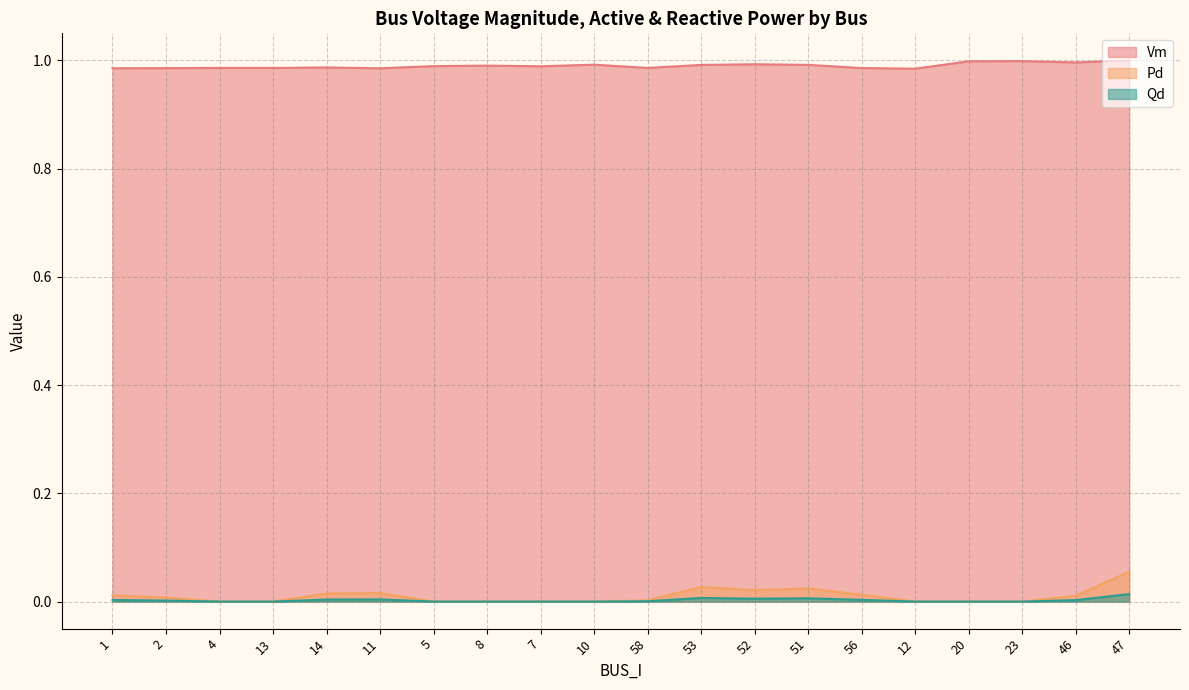

Which series has the largest total across all categories?

Vm